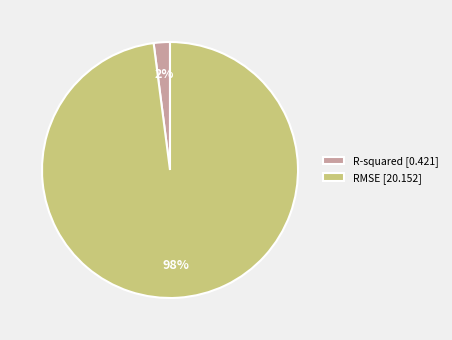

How many slices are in this pie chart?

2